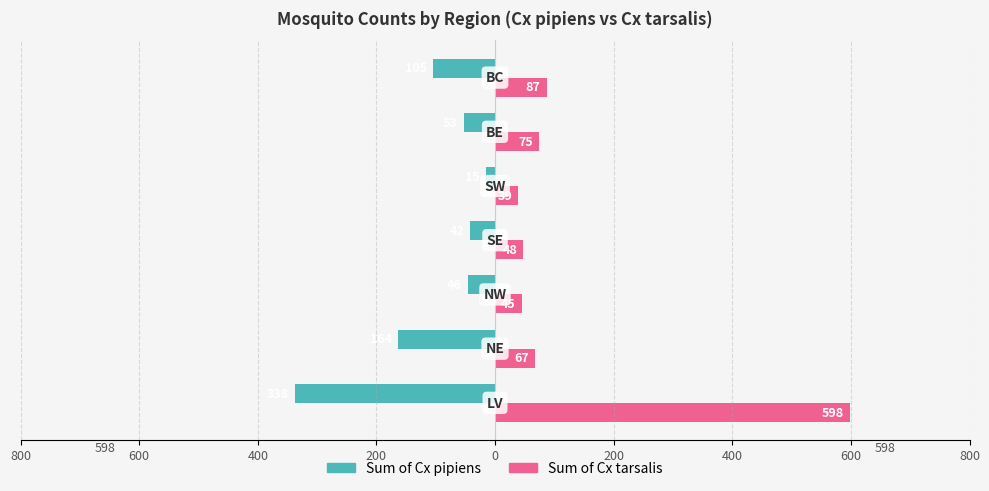

What are all the series names shown in the legend?

Sum of Cx pipiens, Sum of Cx tarsalis